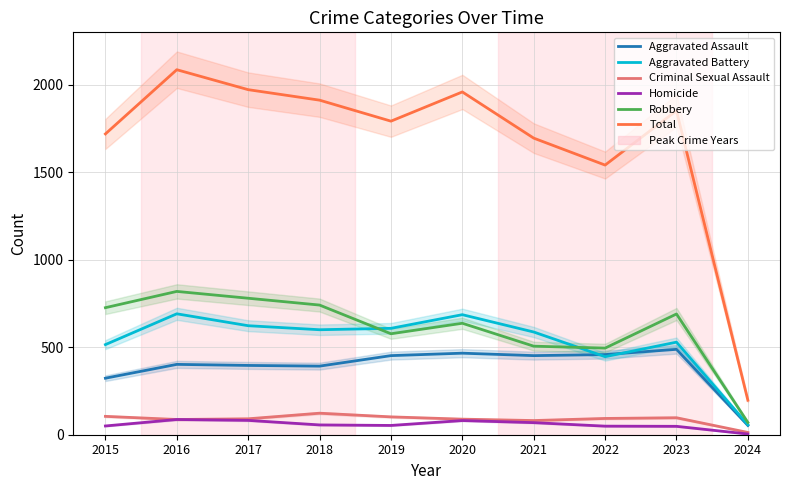

Read the Total value at 2023.

1852